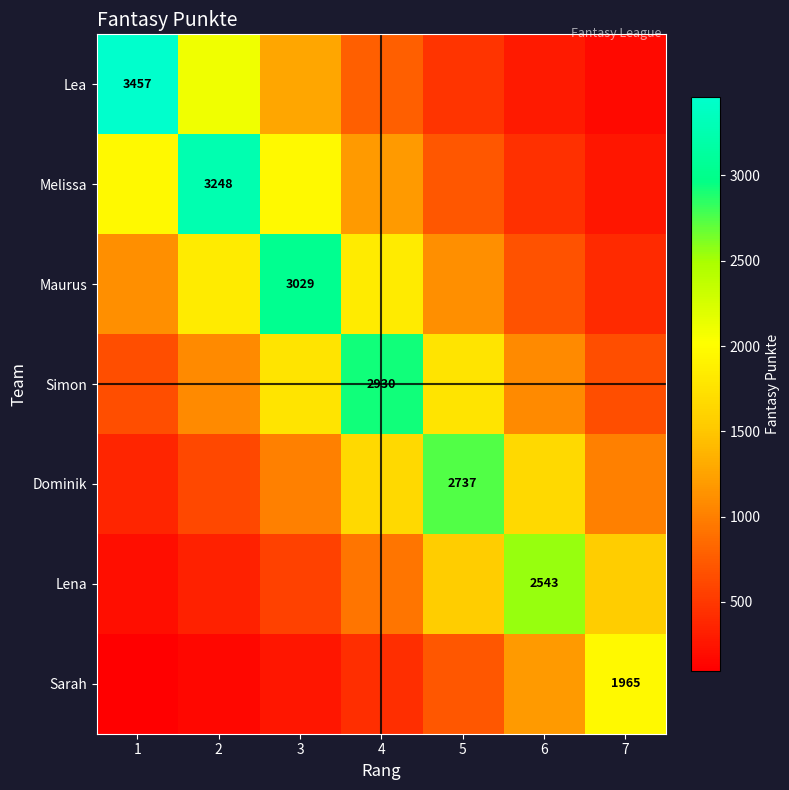

What is the sum of all Dominik values?

9052.0